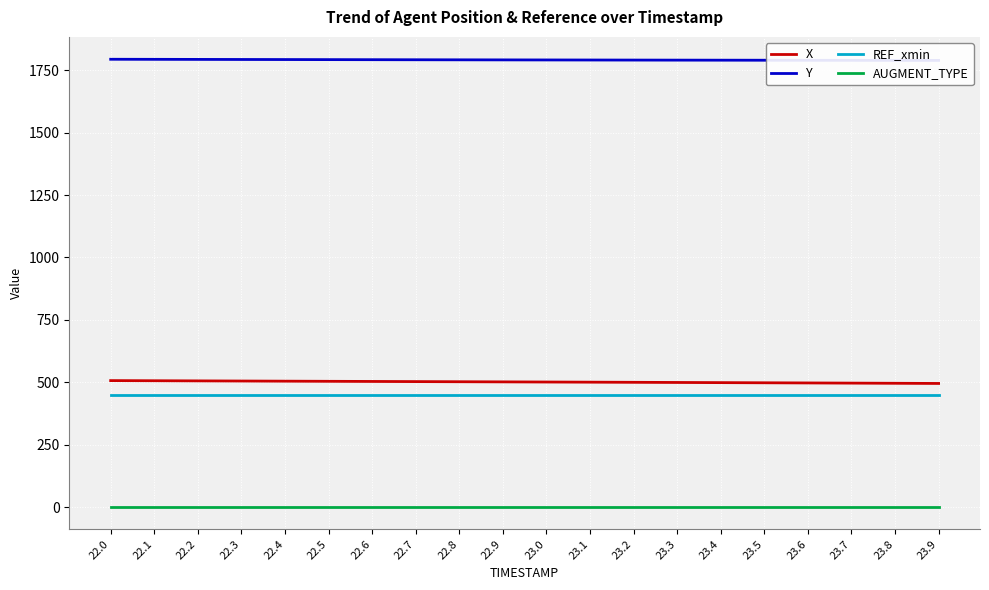

What is the total value across all series at 23.0?

2742.9